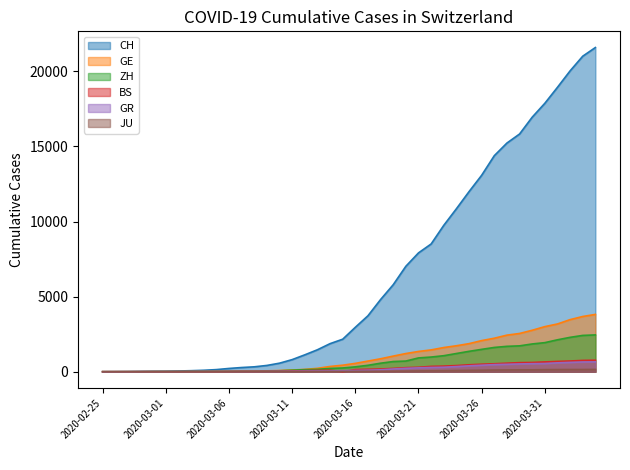

What position from the right is 2020-03-24?

12